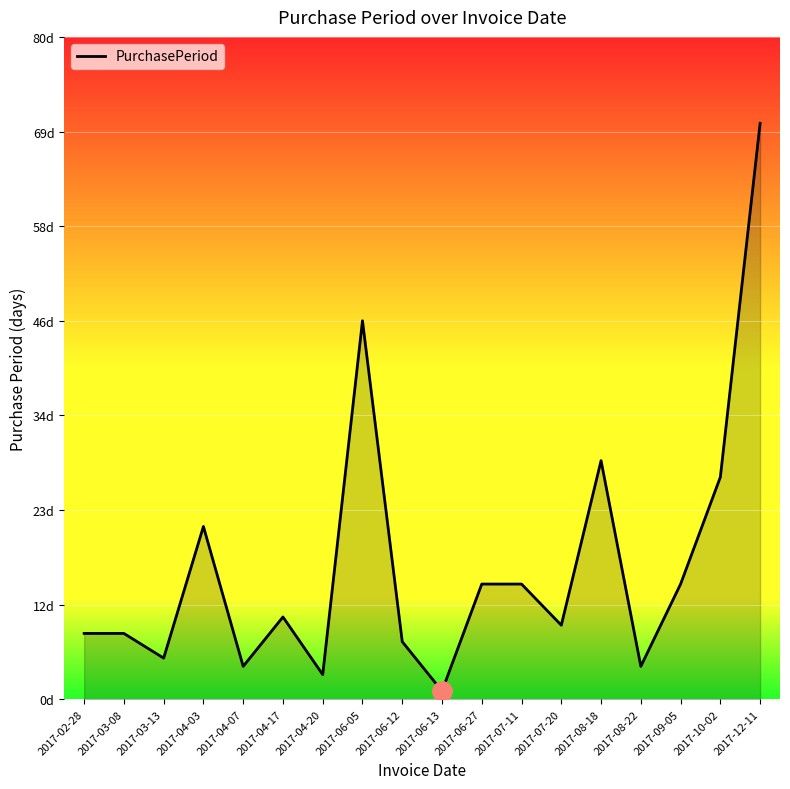

True or false: the data shows 1 at 2017-06-13.

True